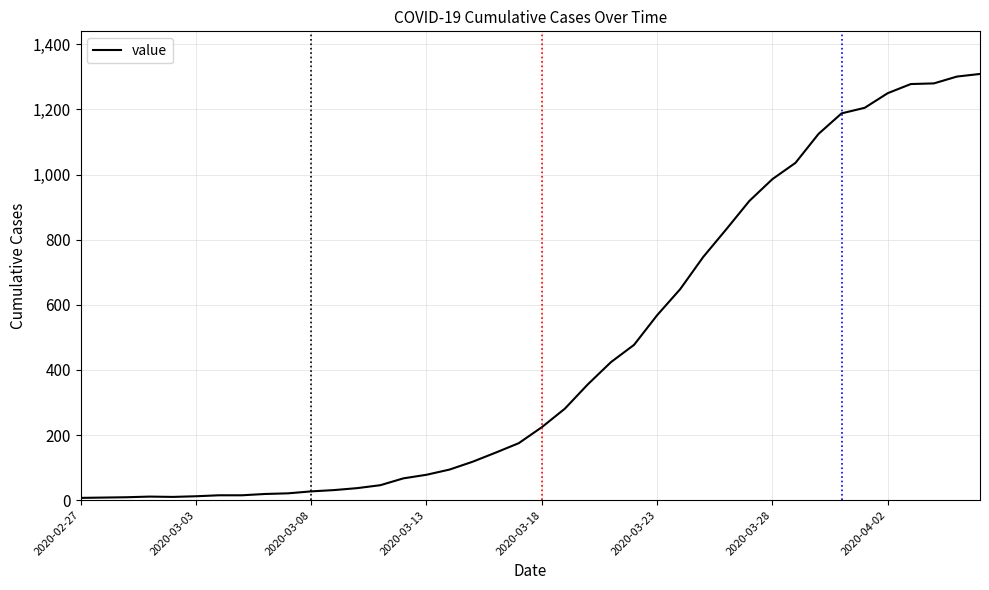

Is this an area chart (filled region under the line)?

No